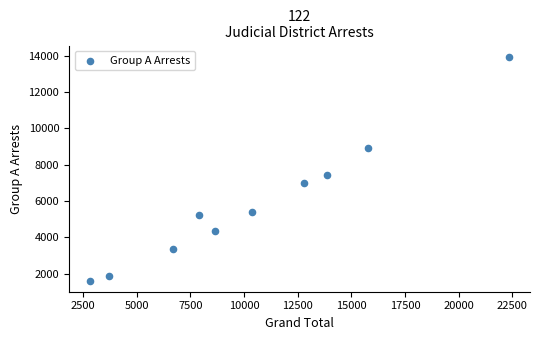

What is the average X value?

10492